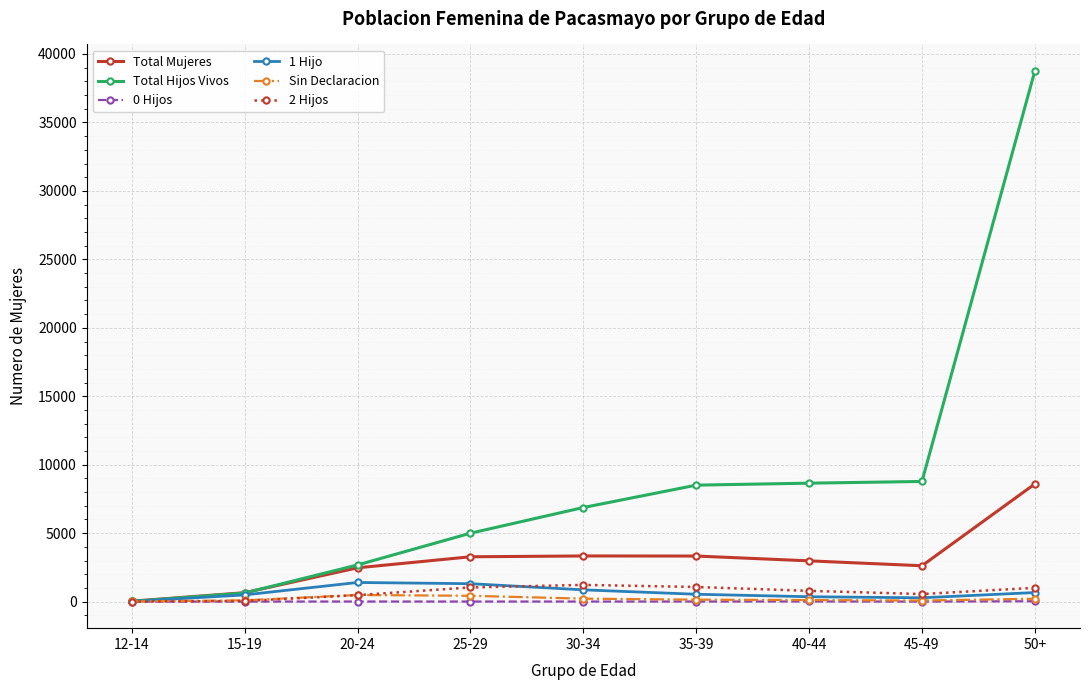

Which series has the largest total across all categories?

Total Hijos Vivos